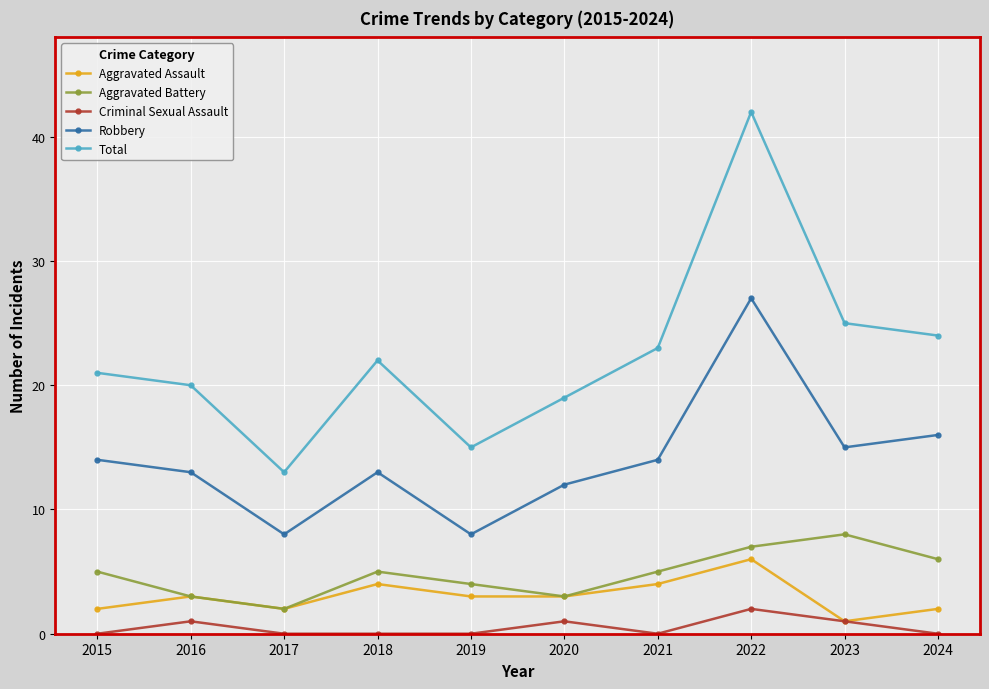

What is the value of the Aggravated Assault point at the 6th from the left?

3